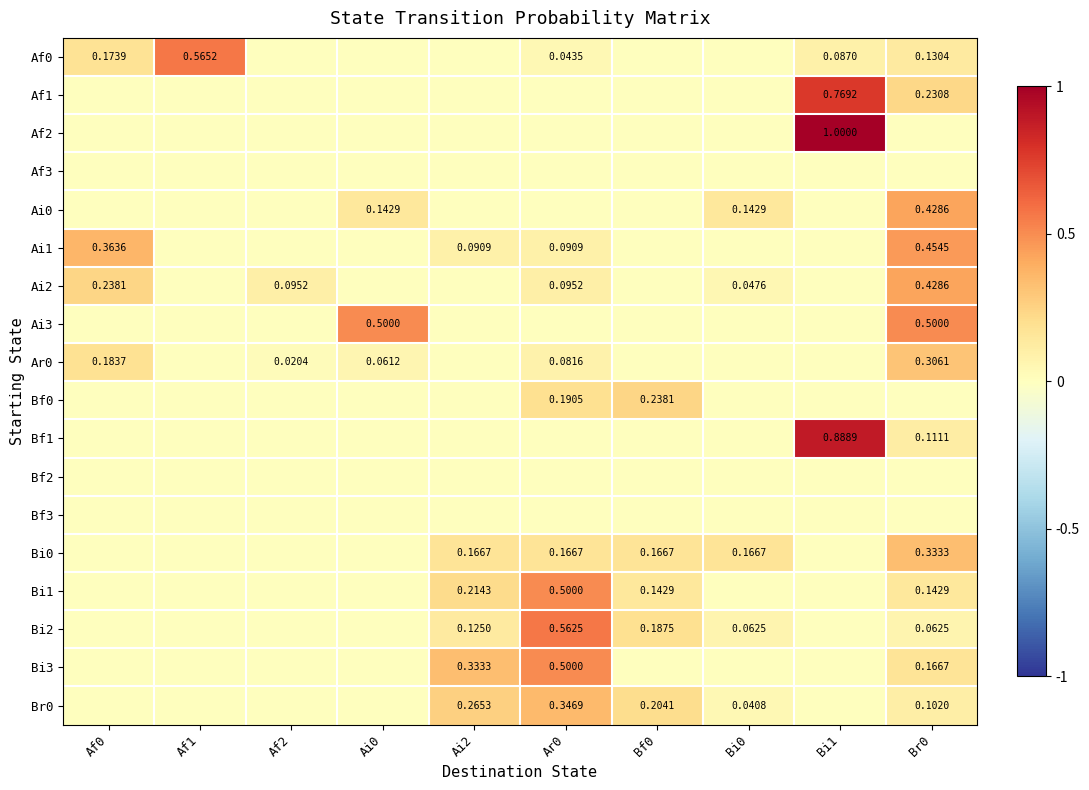

Which has a higher value, Ar0 or Af0?

Af0